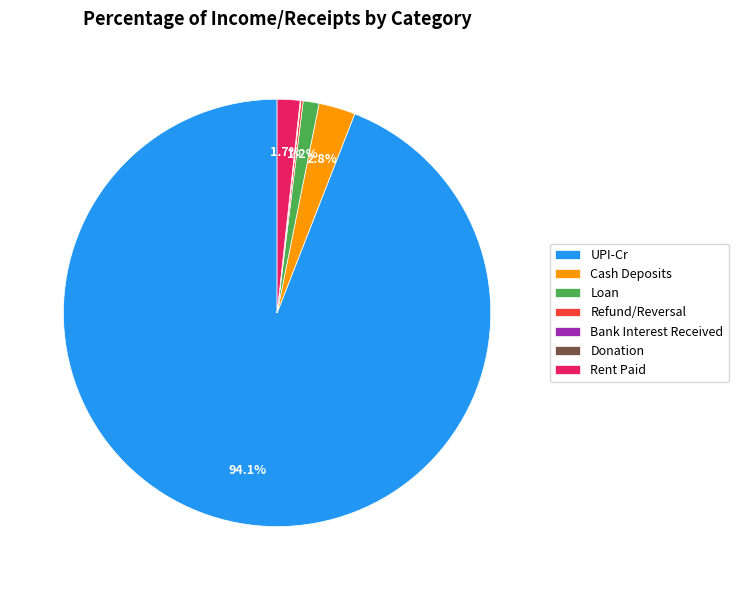

The Rent Paid slice represents 2% of the pie. True or false?

True